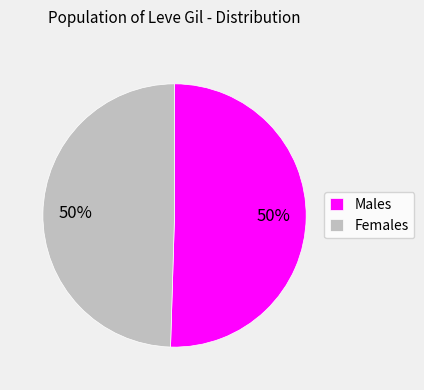

To the nearest percent, what portion does Males represent?

50%